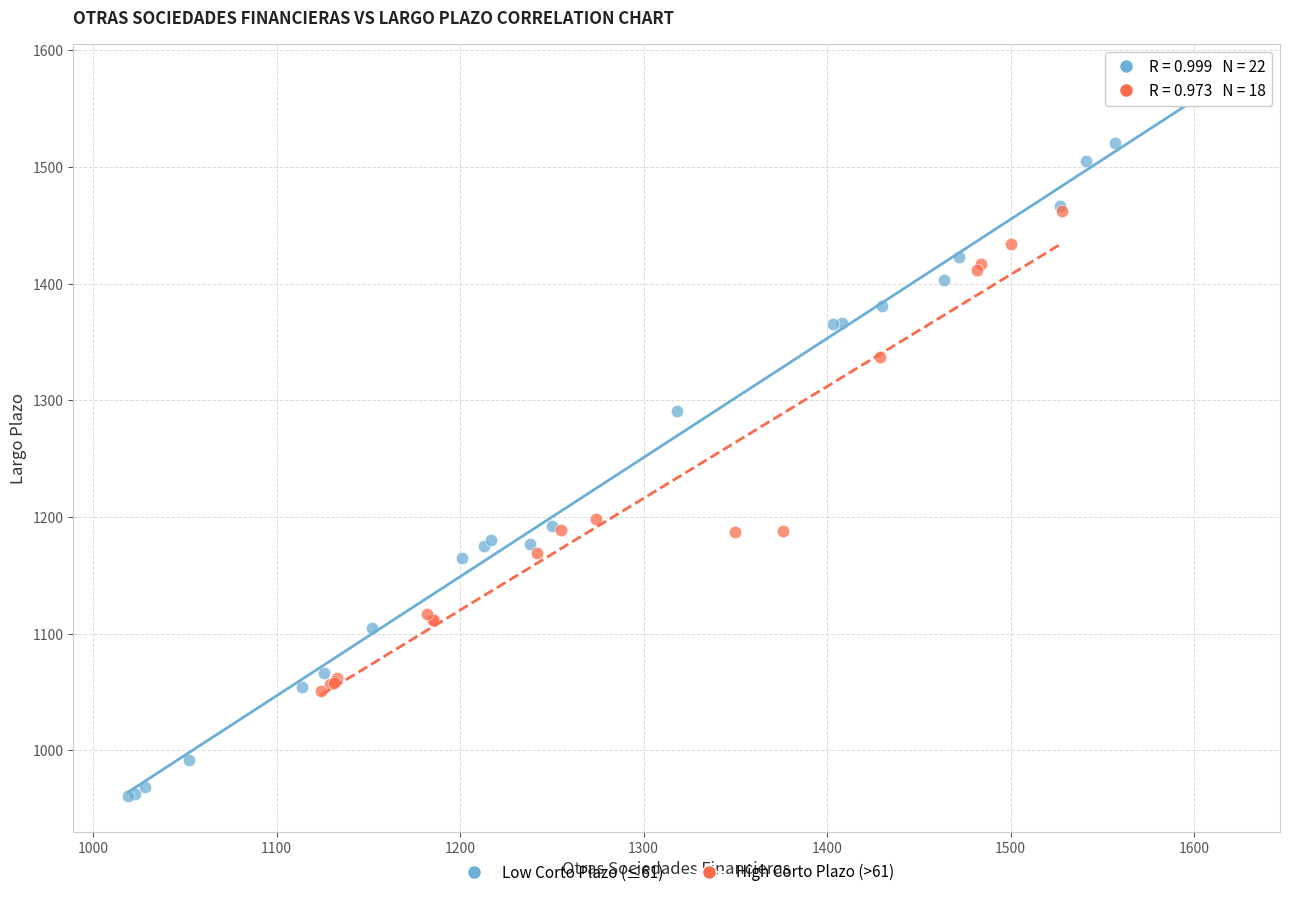

Which series reaches the maximum Y coordinate?

Low Corto Plazo (≤61)